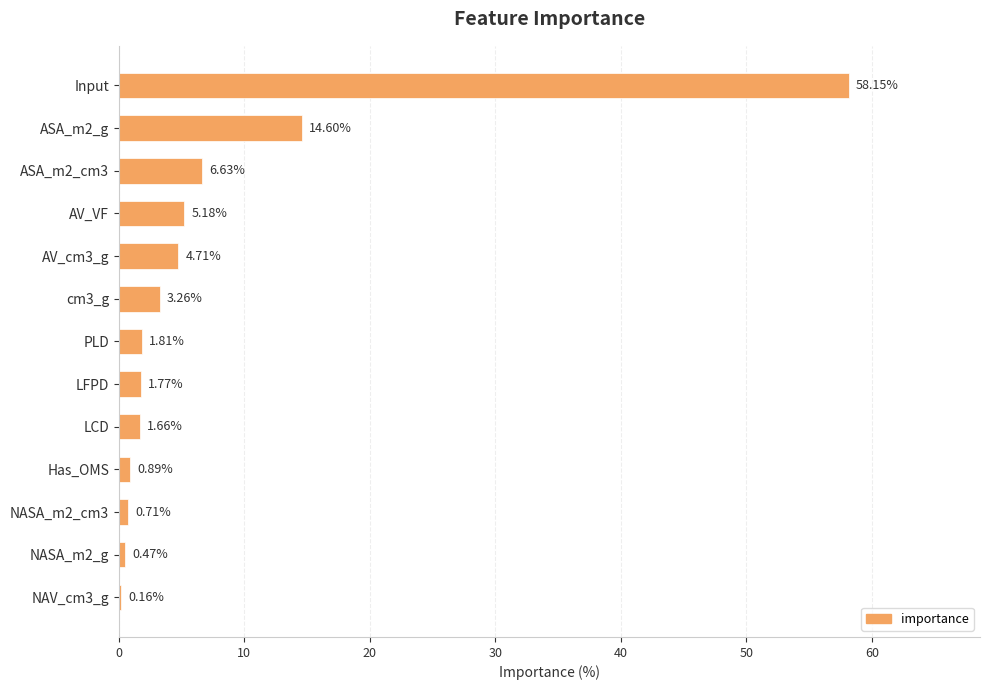

What is the change in value from Input to Has_OMS?

-57.3